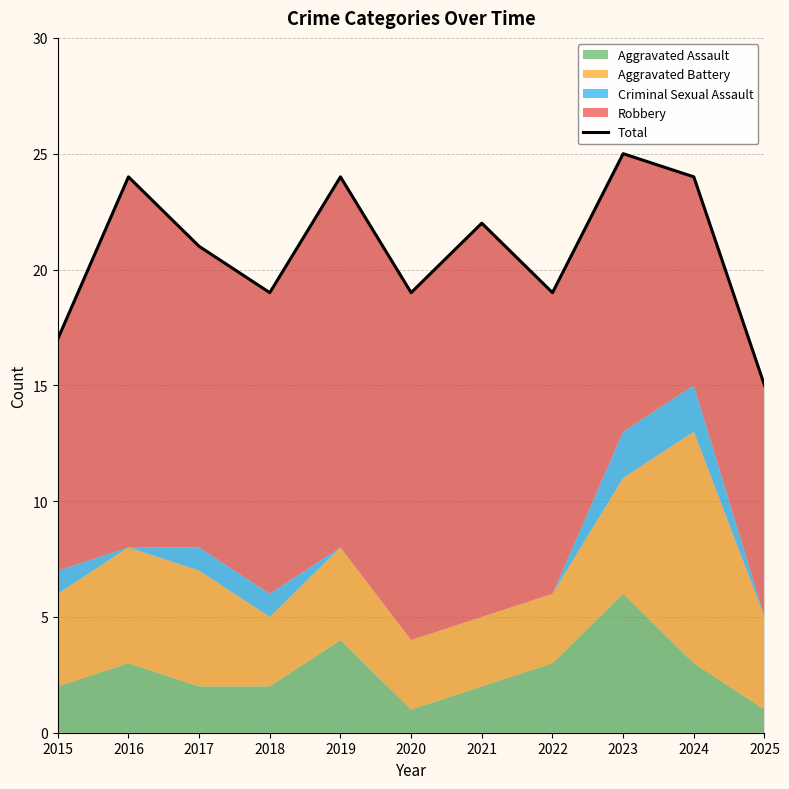

True or false: the data has more than 0 interior local peaks.

True